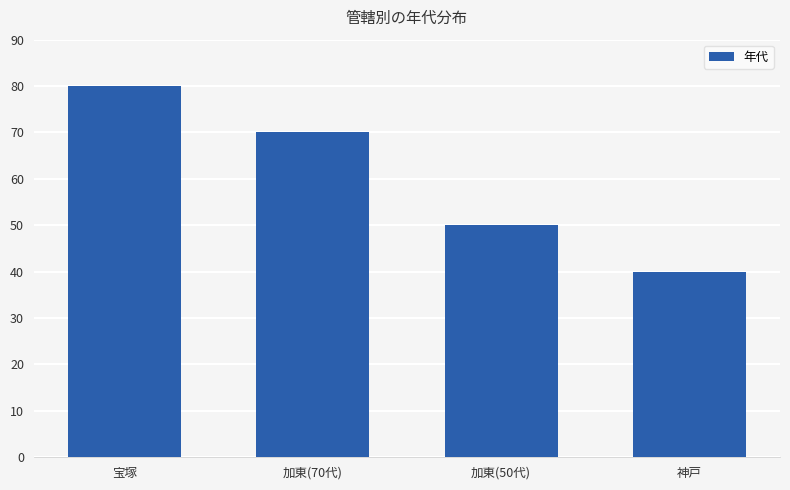

Are the bars grouped side by side (vs. stacked)?

No